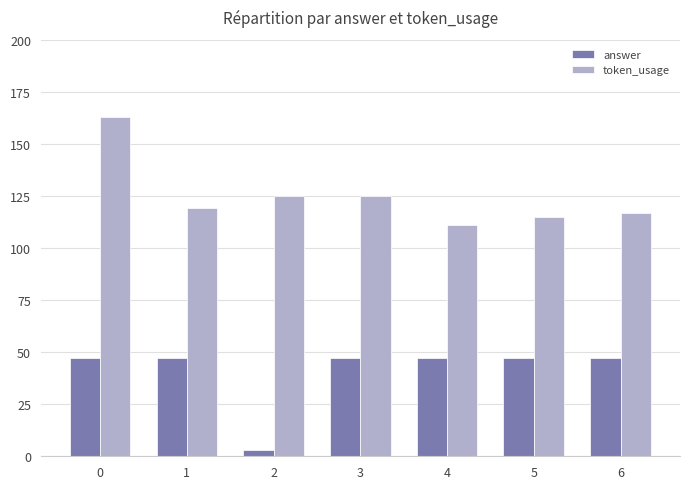

What is the spread (max minus min) of values at 5?

68